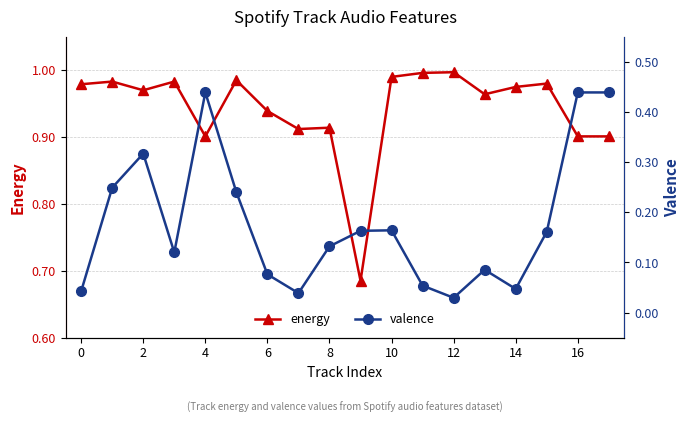

What is the average value of the energy series?

0.9